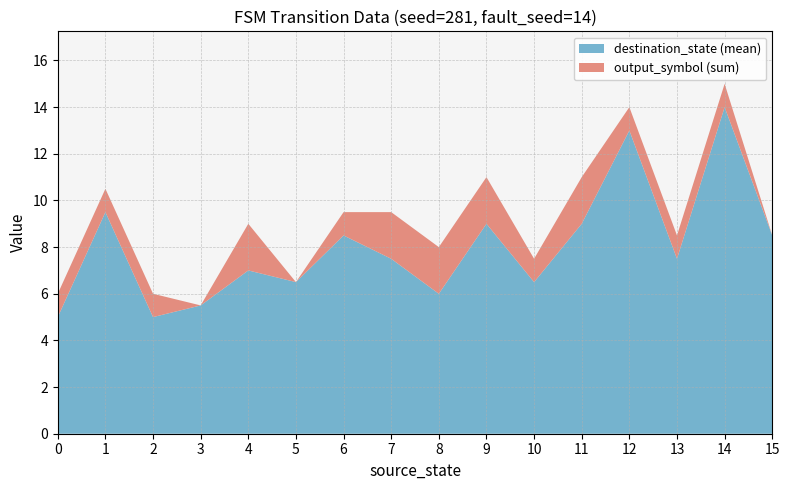

Which category has the highest value in the destination_state (mean) series?

14